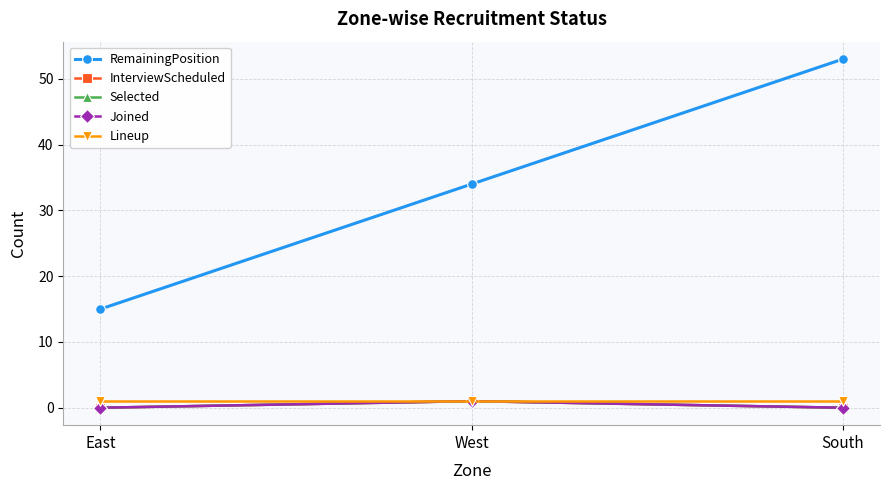

Reading right to left, what are all the values shown in this chart?

RemainingPosition: 53	34	15
InterviewScheduled: 0	1	0
Selected: 0	1	0
Joined: 0	1	0
Lineup: 1	1	1